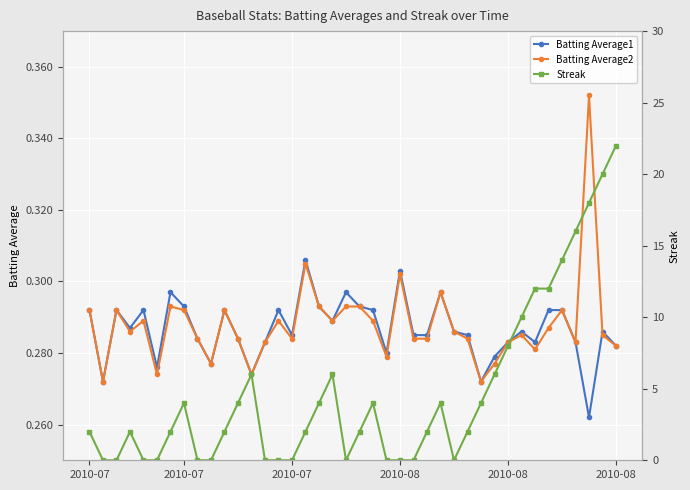

How many values in the Streak series exceed 2?

18